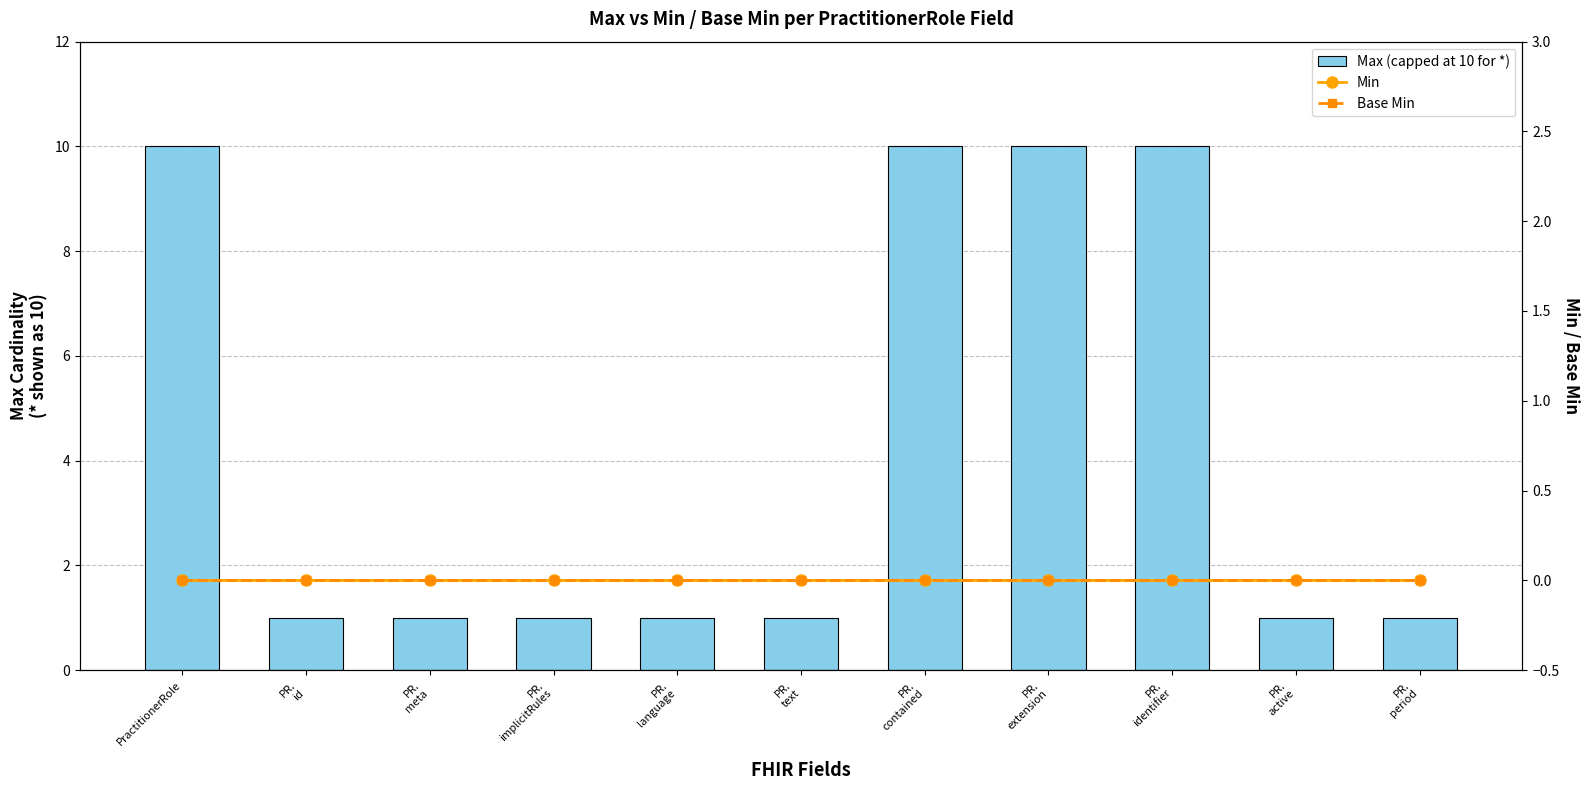

At how many categories does at least one series exceed 9?

4